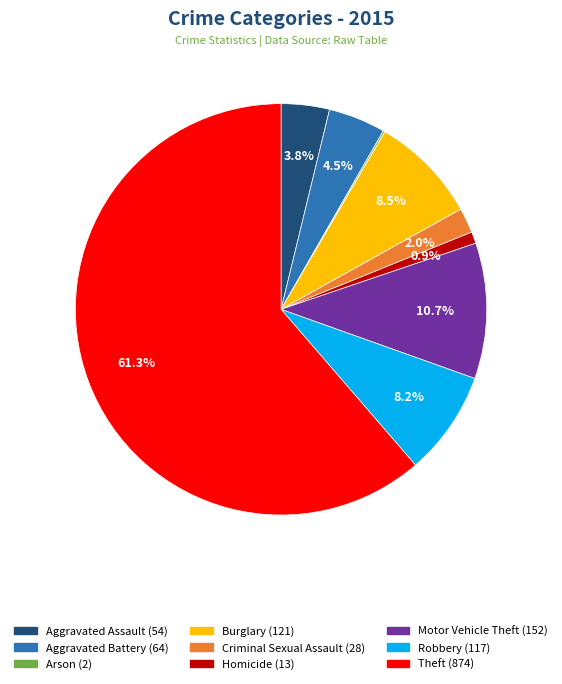

Which has a higher value, Aggravated Battery or Theft?

Theft